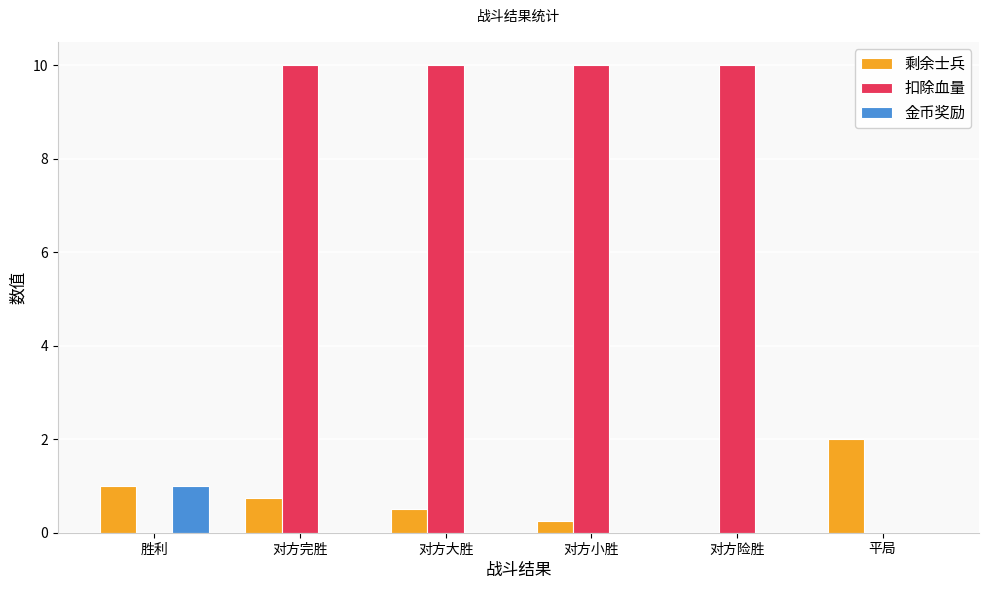

What value does the 剩余士兵 series have at 对方大胜?

0.5